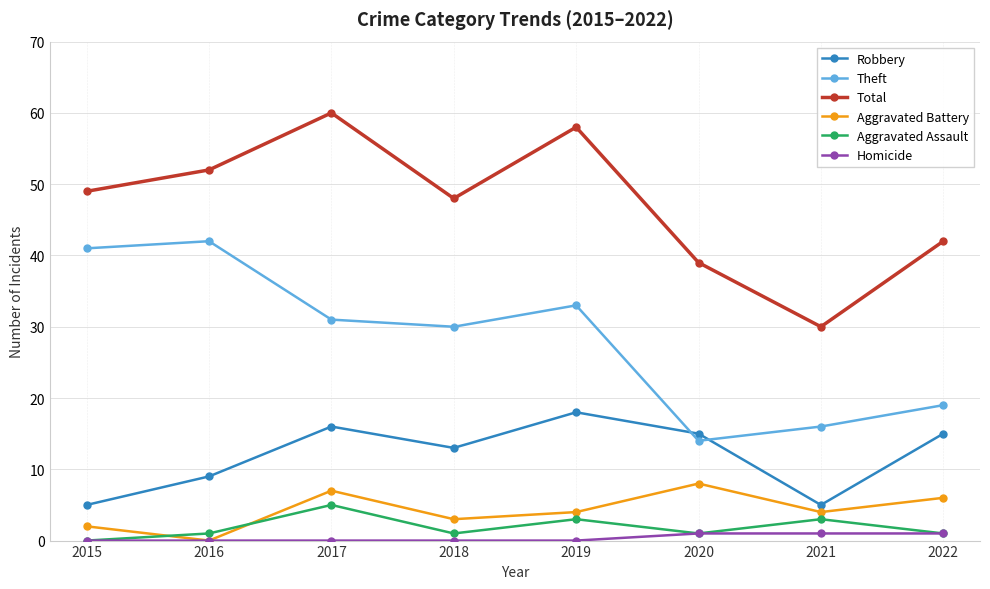

Which category has the highest value in the Total series?

2017